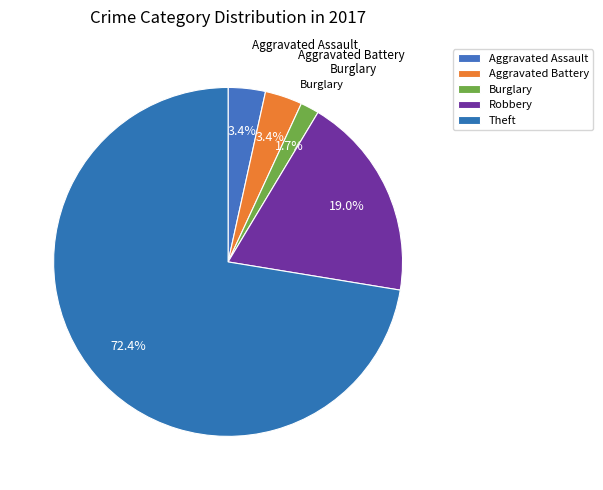

How many slices are in this pie chart?

5